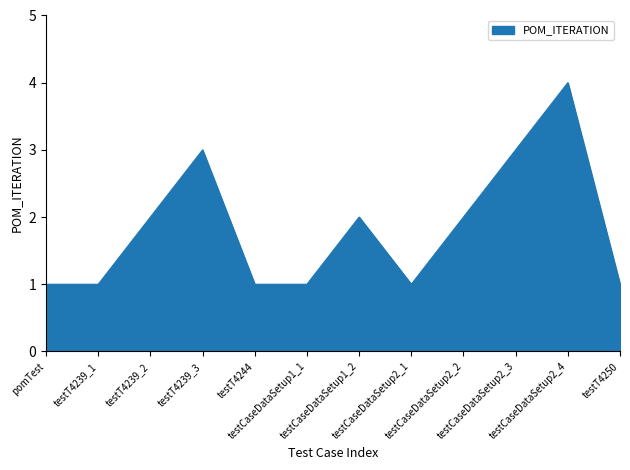

Which category has the highest value across all series?

testCaseDataSetup2_4